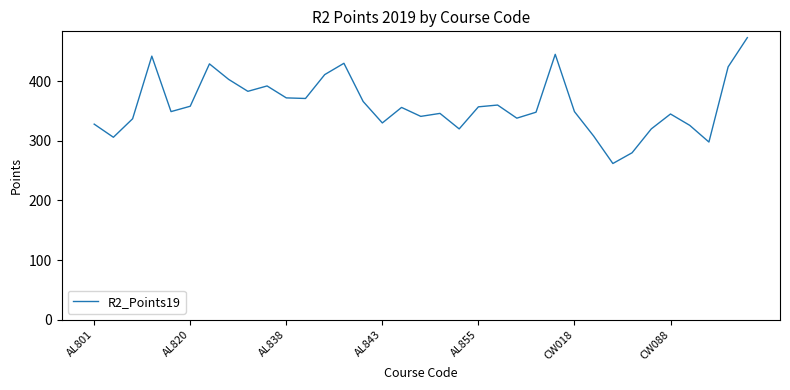

What is the smallest value displayed?

262